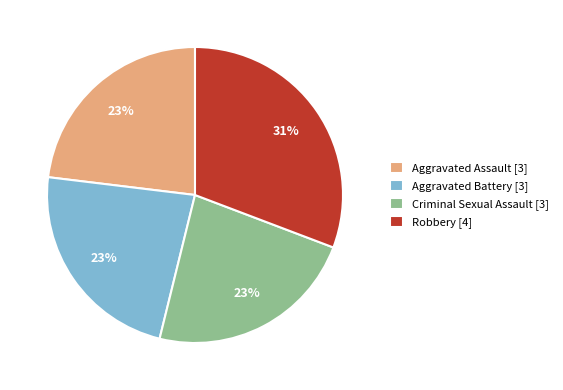

Is there any slice that represents more than half of the pie?

No